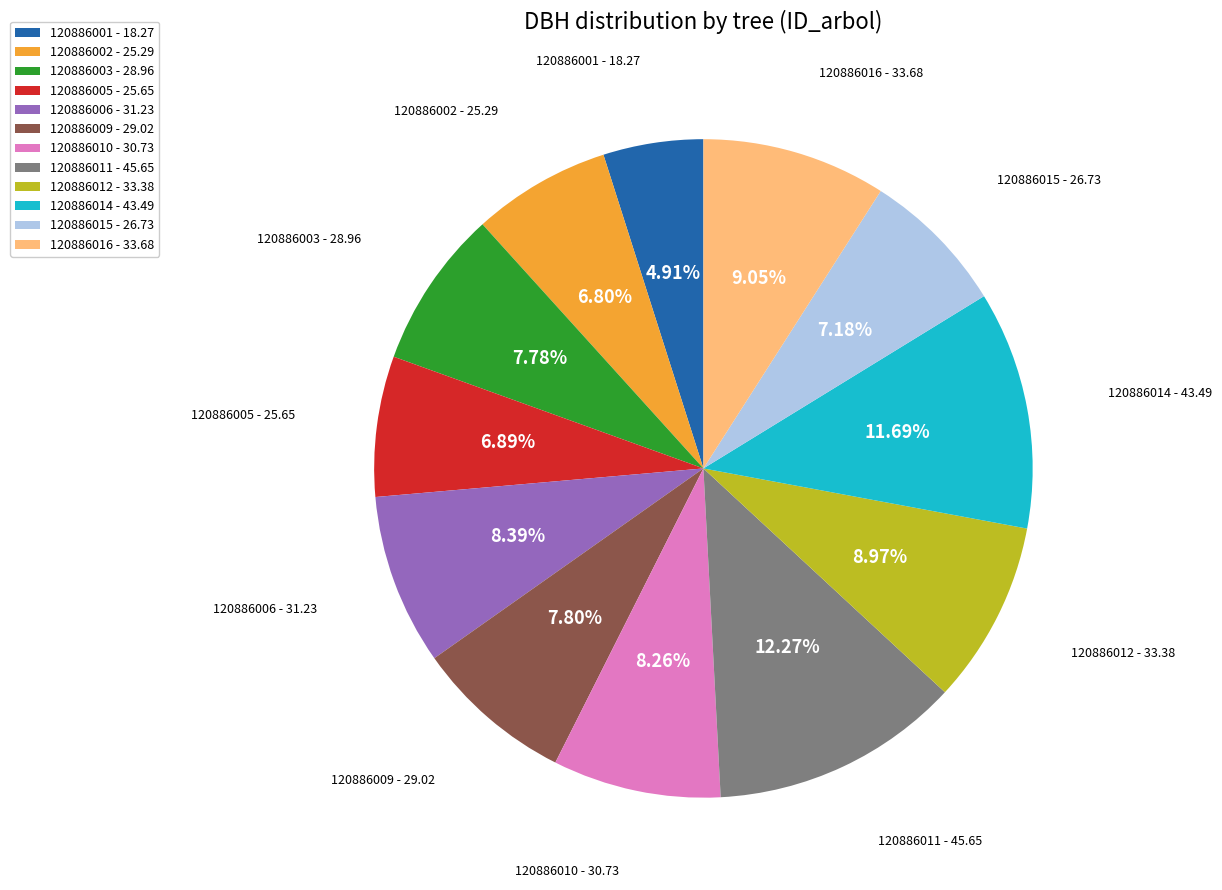

The 120886001 slice represents 5% of the pie. True or false?

True